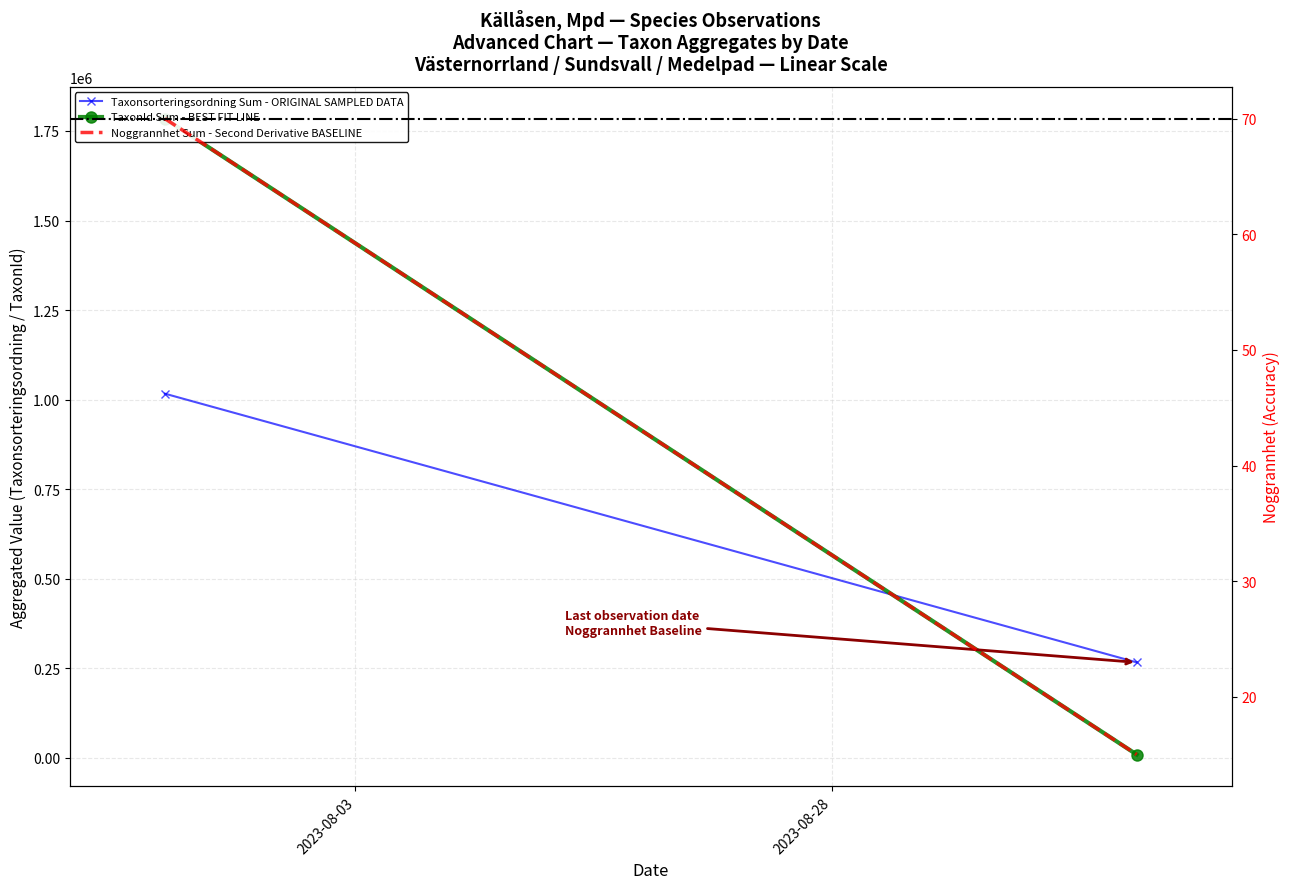

What is the average value of the TaxonId Sum - BEST FIT LINE series?

896885